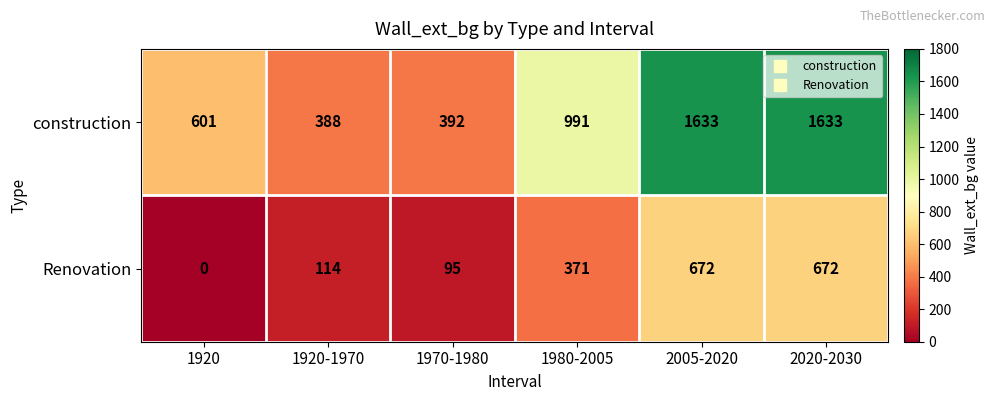

Which category has the lowest value in the Renovation series?

1920